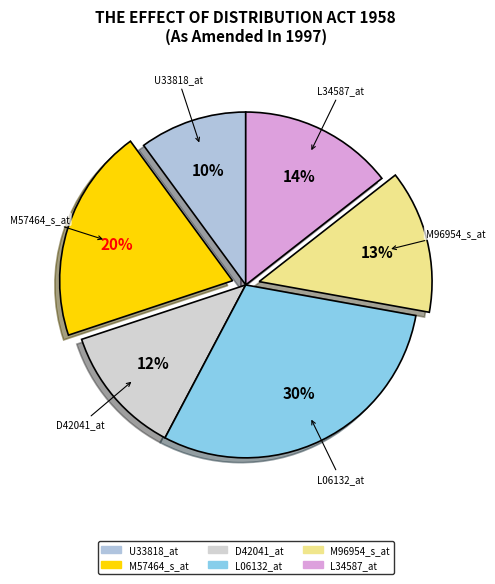

Is the sum of L34587_at and D42041_at greater than half?

No